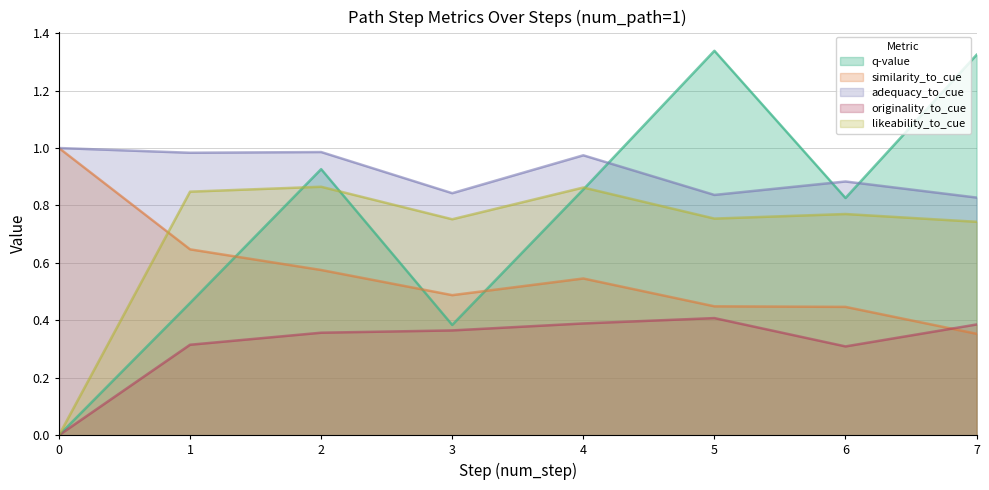

Is it true that q-value equals 0.5 at 3?

False